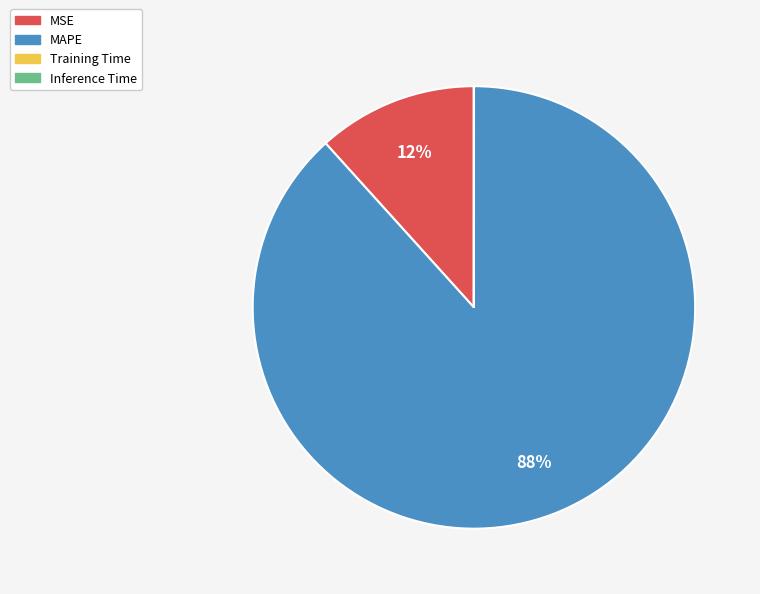

Does MAPE account for over 50% of the chart?

Yes